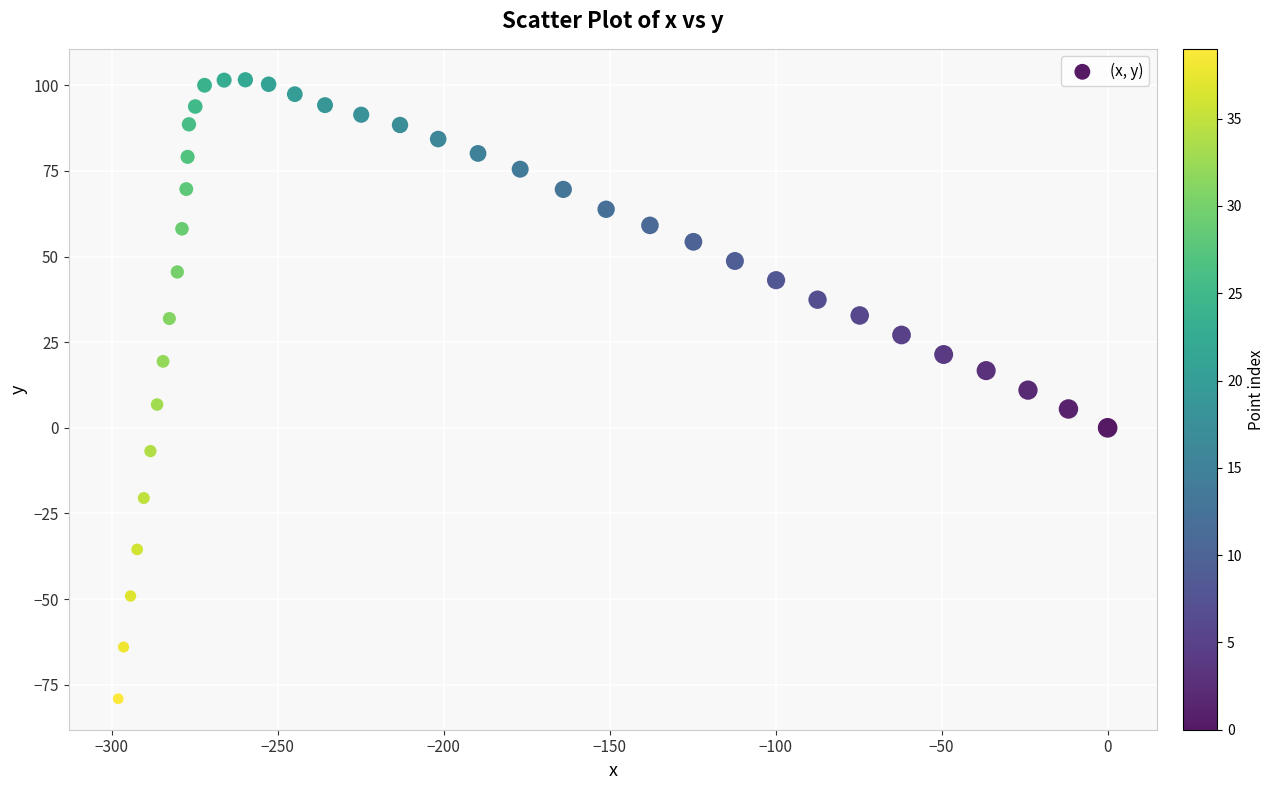

What is the range of Y values (max minus min)?

180.7